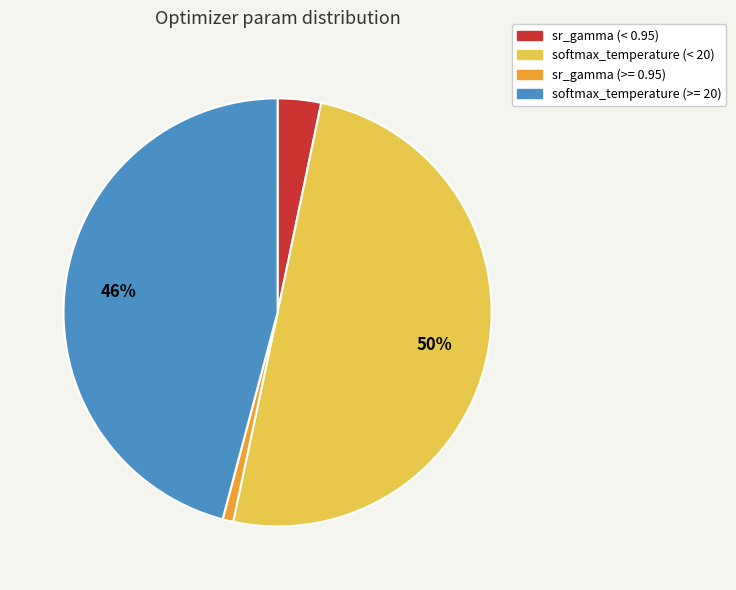

Rank the categories by value from lowest to highest.

sr_gamma (>= 0.95), sr_gamma (< 0.95), softmax_temperature (>= 20), softmax_temperature (< 20)